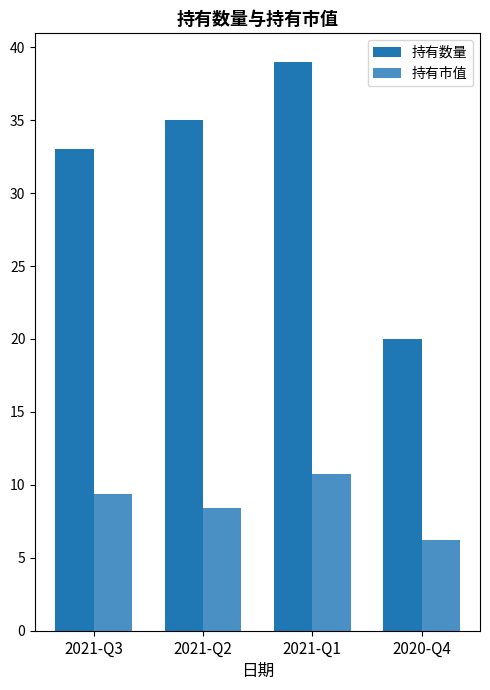

Reading left to right, extract all data points from this chart.

持有数量: 33.0	35.0	39.0	20.0
持有市值: 9.4	8.4	10.7	6.2